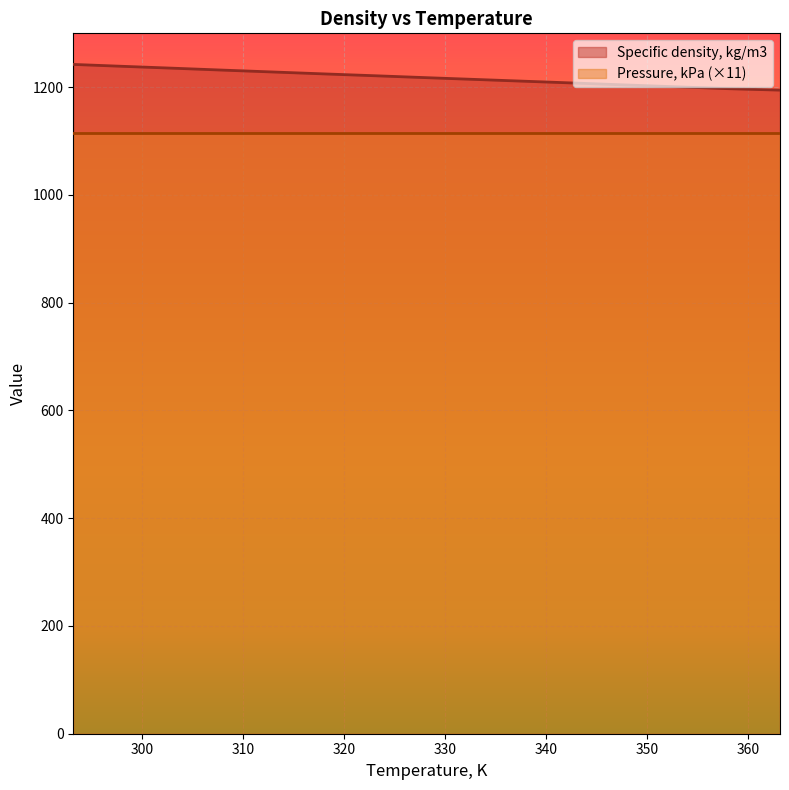

List the labels in order of value, largest first.

293.15, 298.15, 303.15, 308.15, 313.15, 318.15, 323.15, 328.15, 333.15, 338.15, 343.15, 348.15, 353.15, 358.15, 363.15